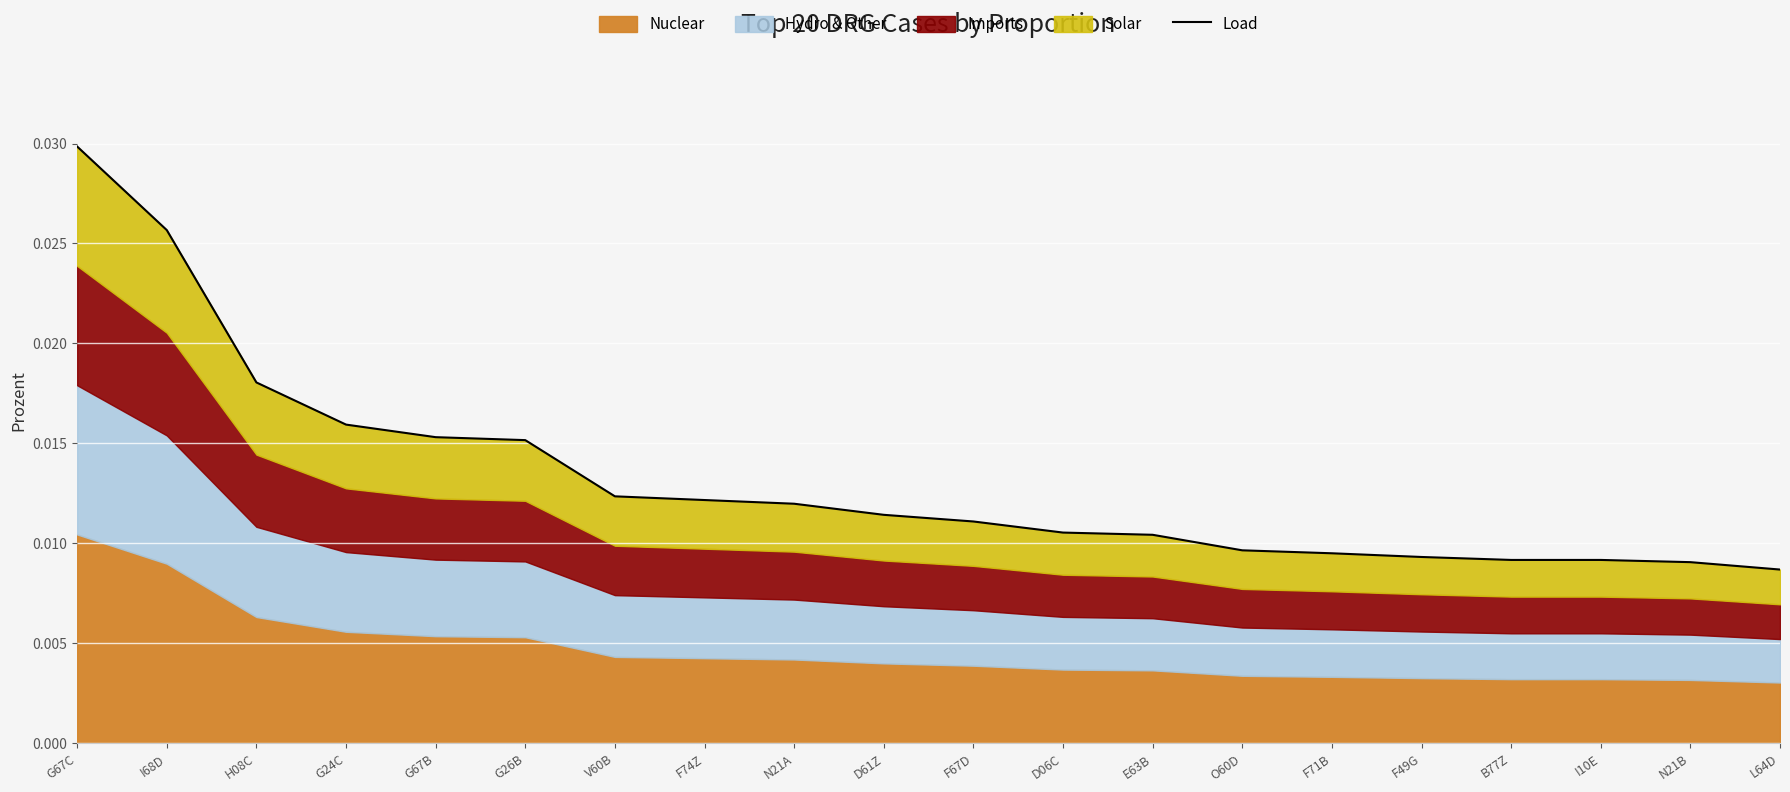

How many values are between 0 and 1?

20